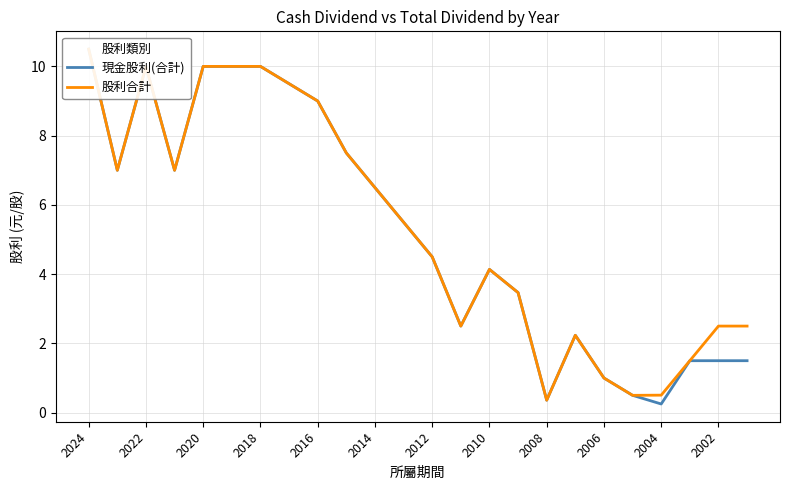

Reading left to right, what are all the values shown in this chart?

現金股利(合計): 10.5	7.0	10.0	7.0	10.0	10.0	10.0	9.5	9.0	7.5	6.5	5.5	4.5	2.5	4.1	3.5	0.4	2.2	1.0	0.5	0.2	1.5	1.5	1.5
股利合計: 10.5	7.0	10.0	7.0	10.0	10.0	10.0	9.5	9.0	7.5	6.5	5.5	4.5	2.5	4.1	3.5	0.4	2.2	1.0	0.5	0.5	1.5	2.5	2.5